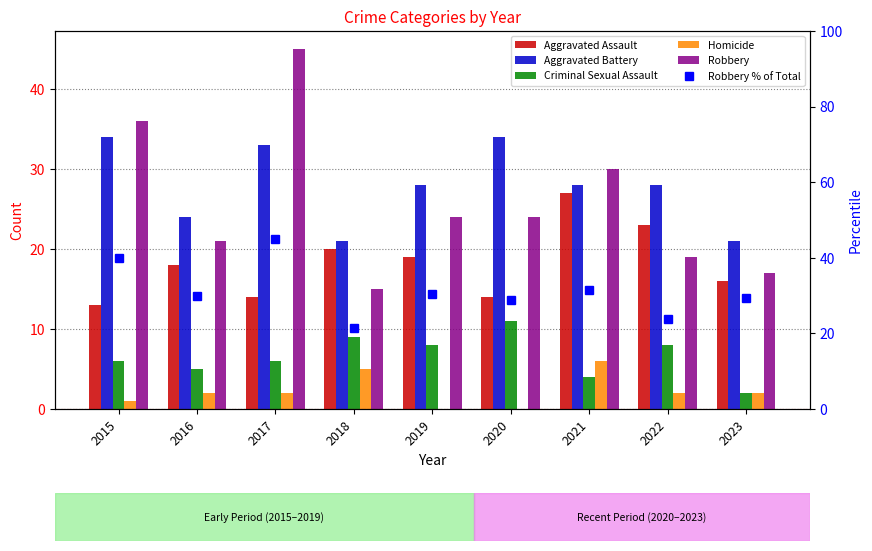

Is it true that Robbery equals 8.1 at 2023?

False